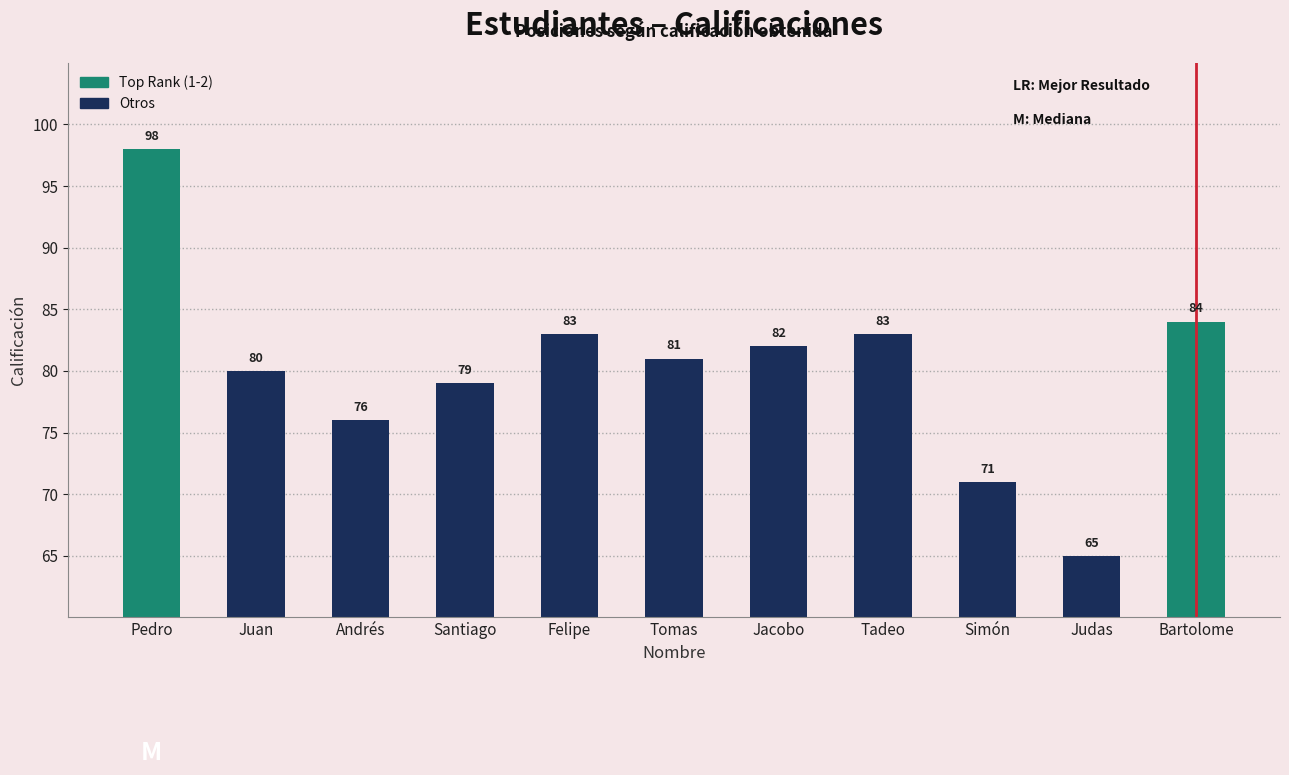

What is the value of the 10th bar from the left?

65